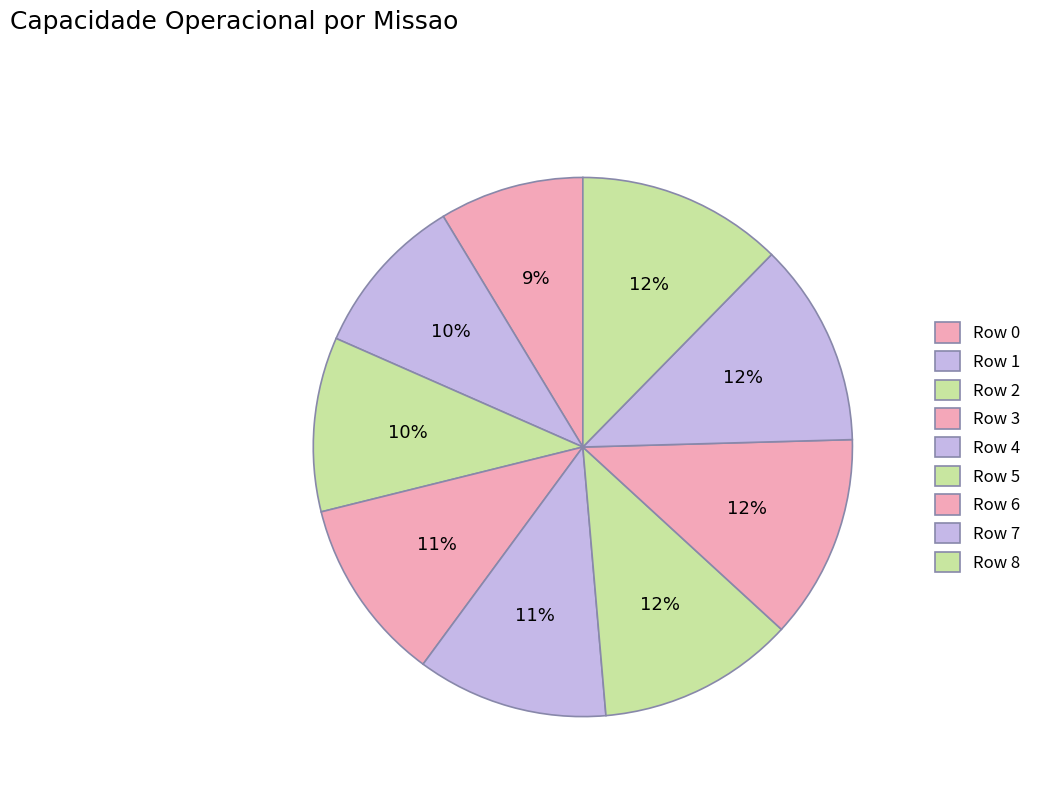

Does Row 0 account for over 50% of the chart?

No